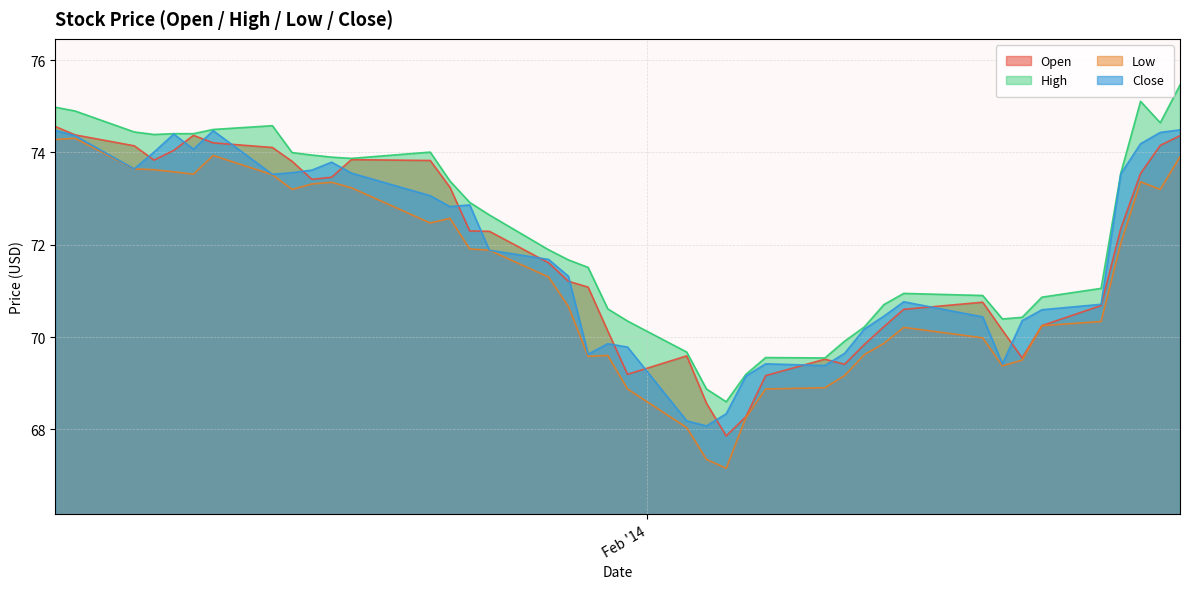

At which label is low closest to 70?

2014-02-18